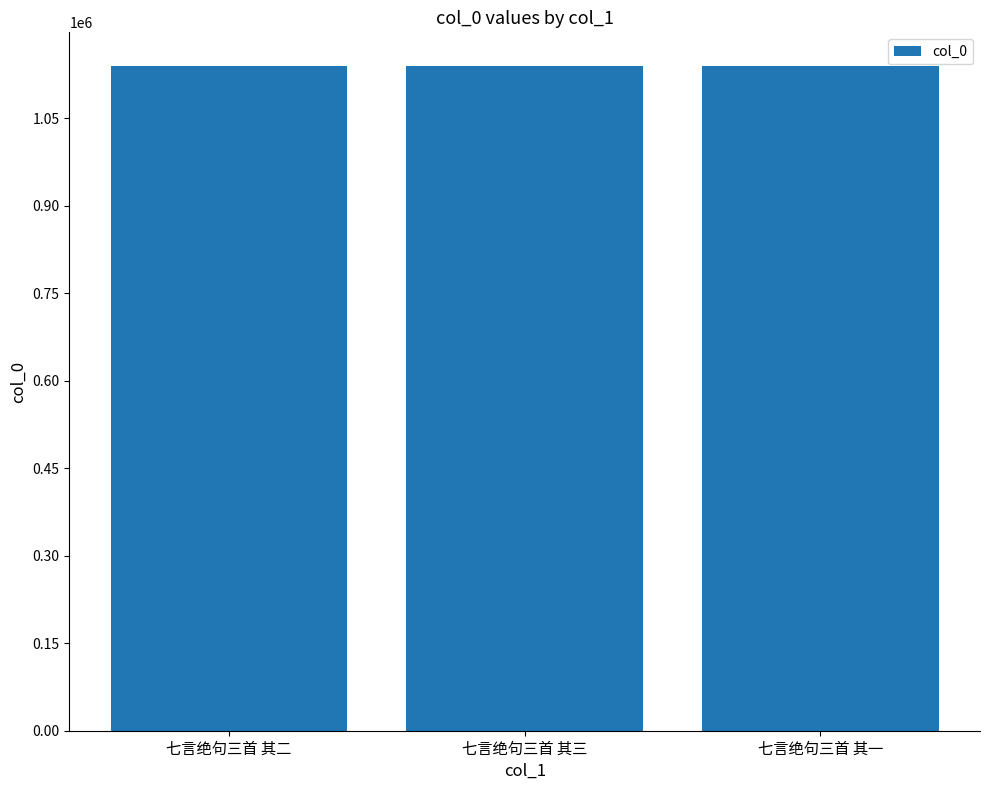

What is the value of the 2nd bar from the left?

1140655